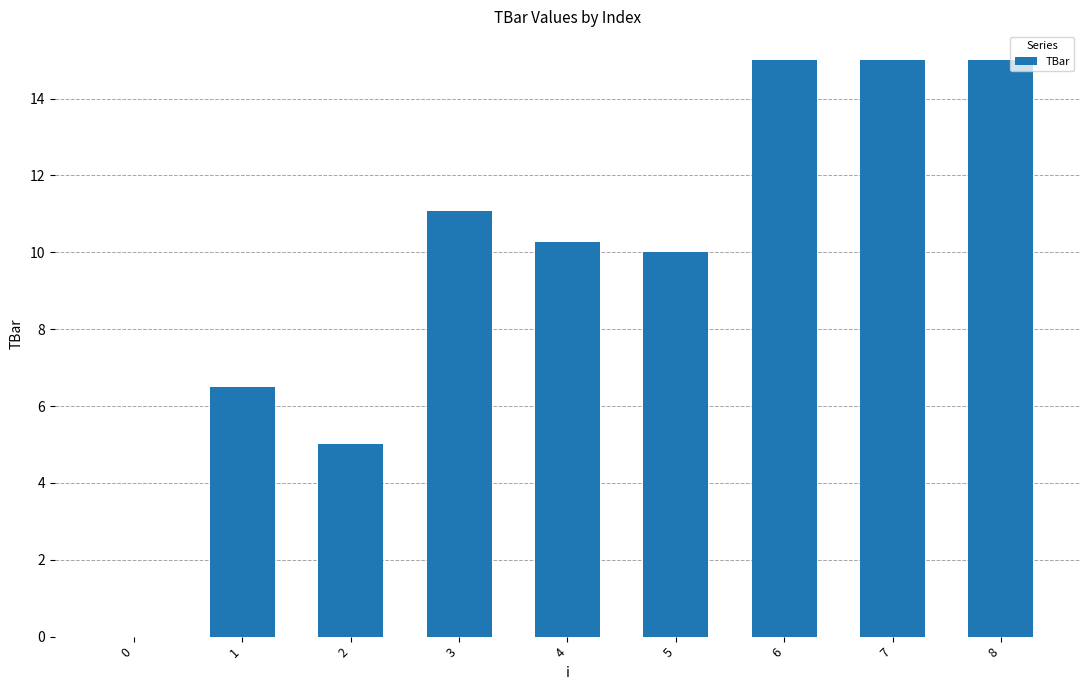

The value at 7 is 9.3. True or false?

False